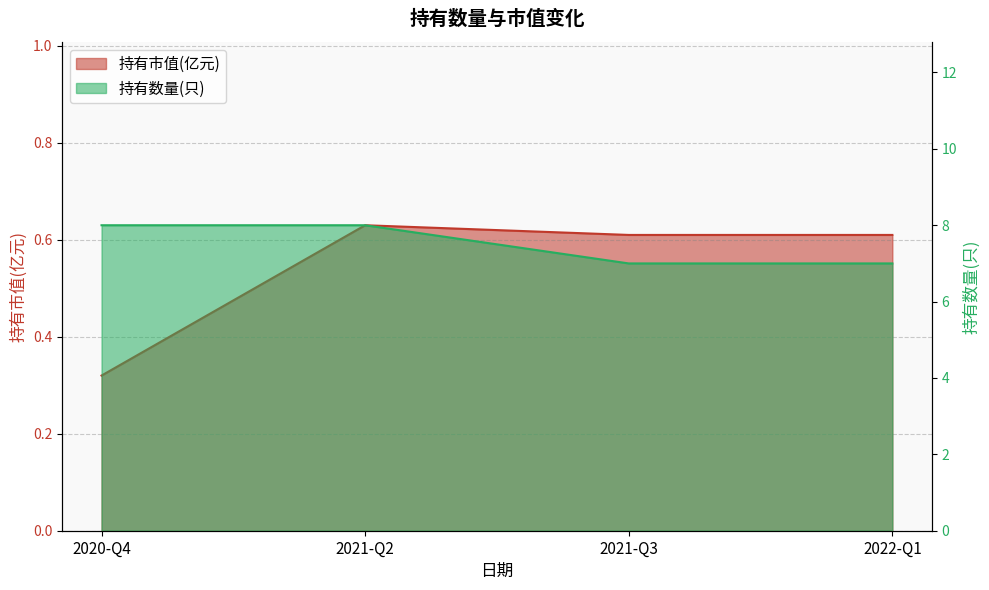

What is the label of the 2nd point from the right?

2021-Q3